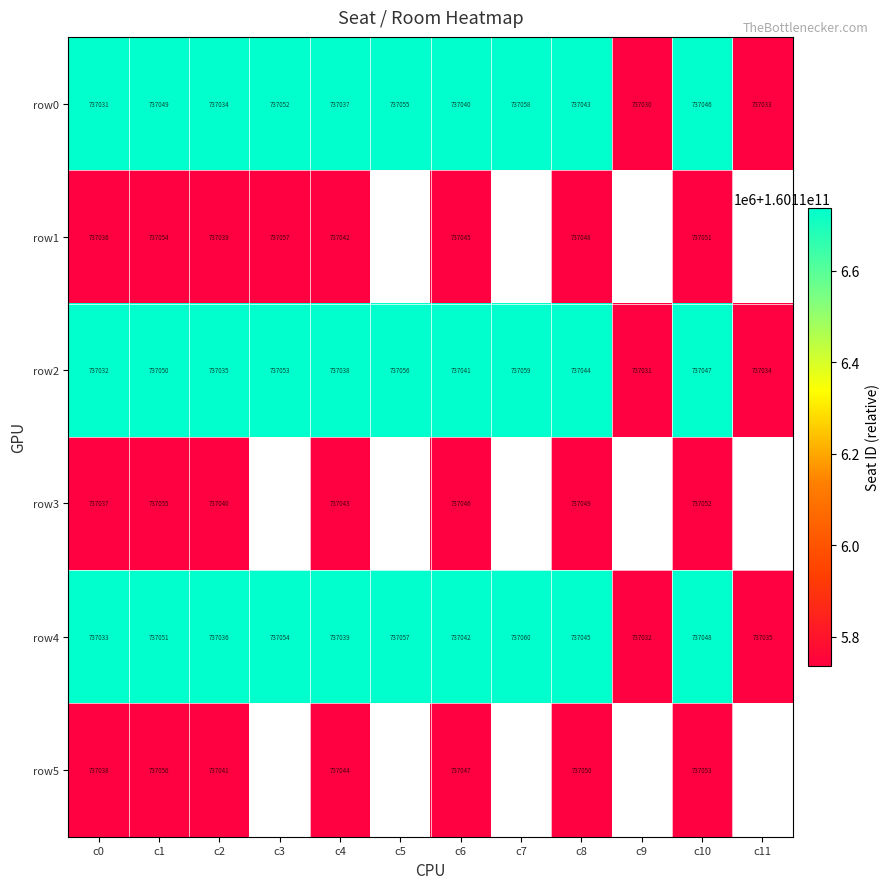

What is the total value across all series at c2?

960697422225.0